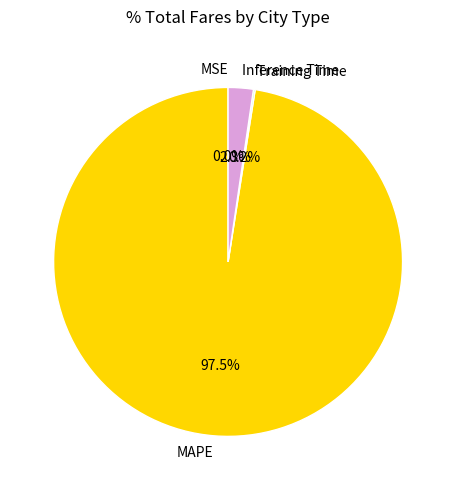

What is the largest slice in the pie chart?

MAPE